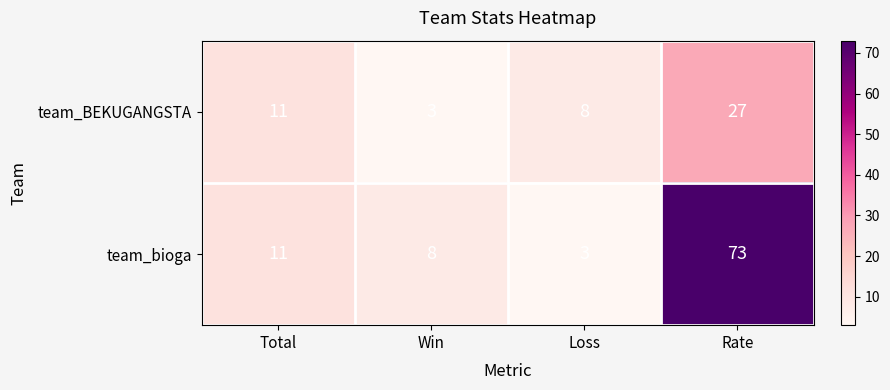

What is the sum of the team_bioga values at Rate and Loss?

76